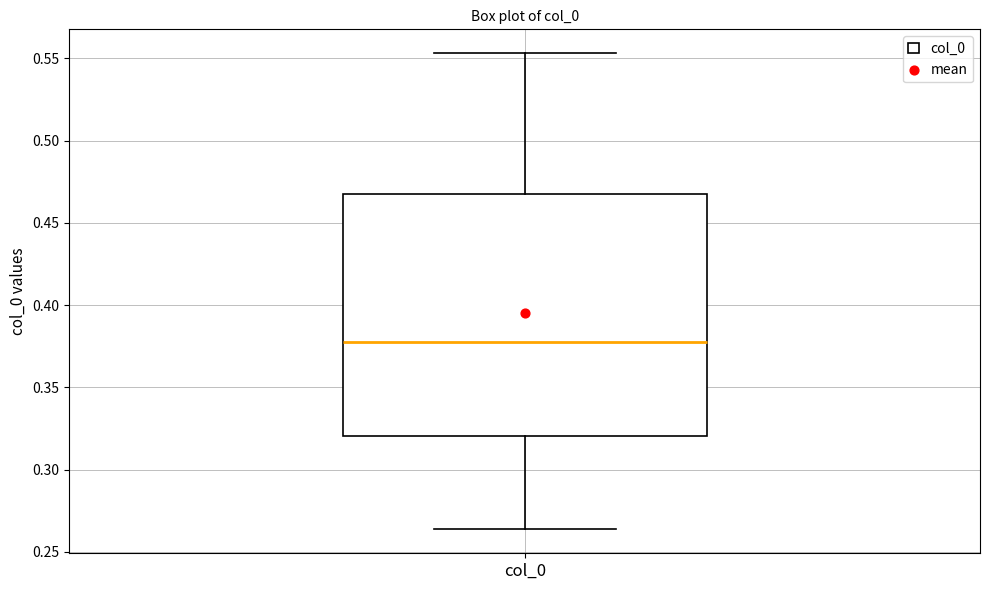

Read this box plot against the y-axis: the position of the median line, the range covered by the box, and the ends of both whiskers. The values are not printed on the chart, so give them approximately, as read against the axis.

median 0.380, box 0.320 to 0.465, whiskers 0.265 to 0.555